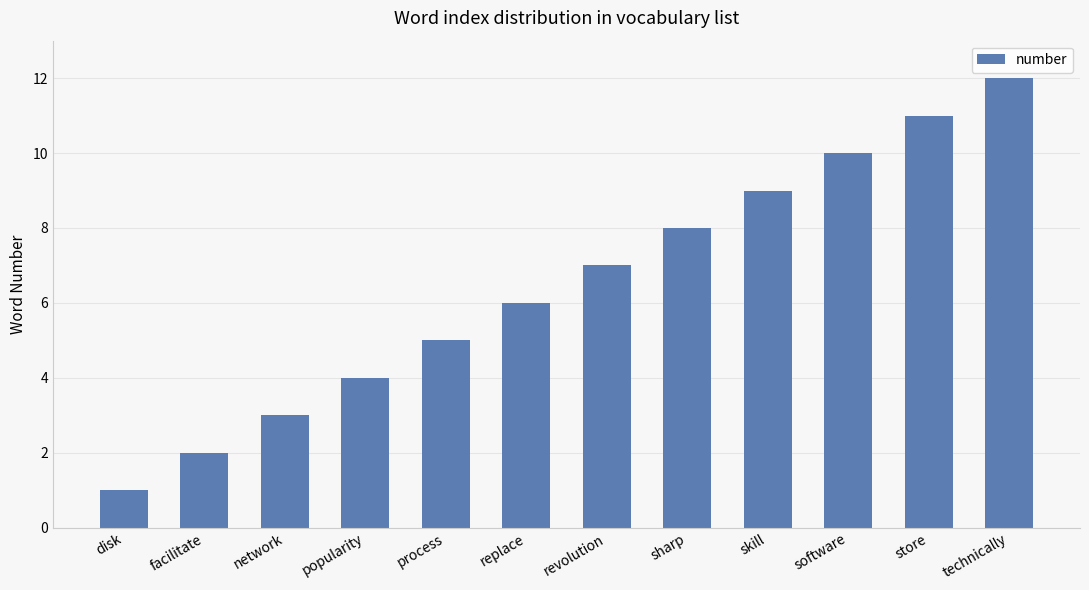

What is the greatest value displayed?

12